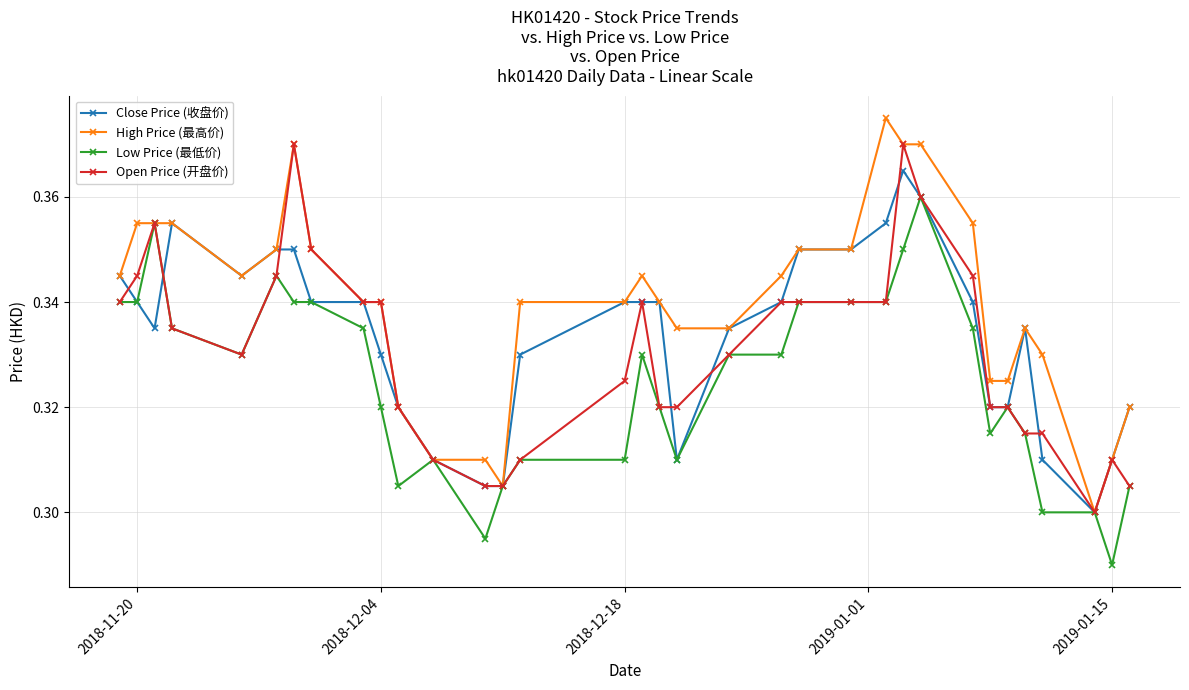

Rank the series by their average value, from lowest to highest.

Low Price (最低价), Open Price (开盘价), Close Price (收盘价), High Price (最高价)